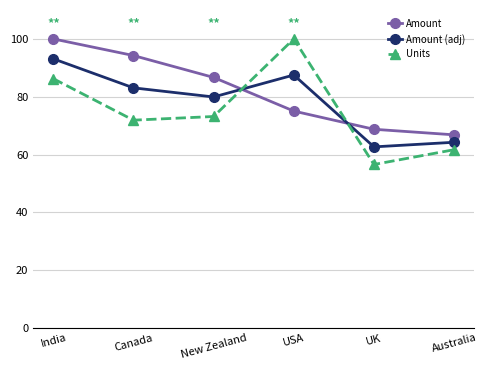

Reading left to right, what are all the values shown in this chart?

Amount: 100.0	94.2	86.7	75.0	68.7	66.8
Amount (adj): 93.1	83.1	79.9	87.5	62.6	64.2
Units: 86.2	71.9	73.2	100.0	56.6	61.7